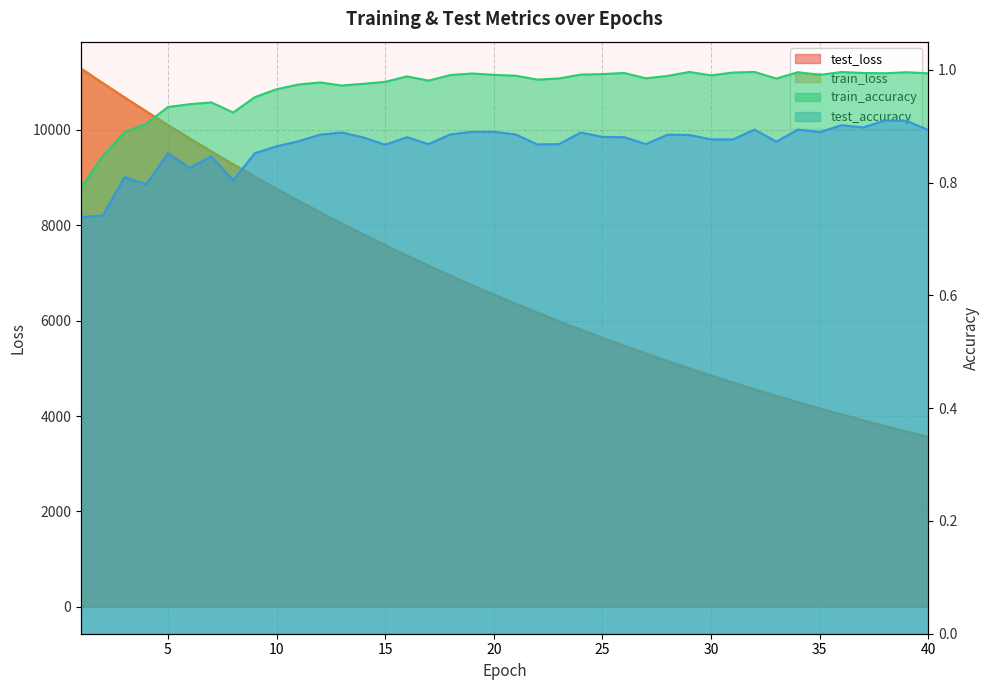

True or false: test_loss and train_accuracy intersect in this chart.

False